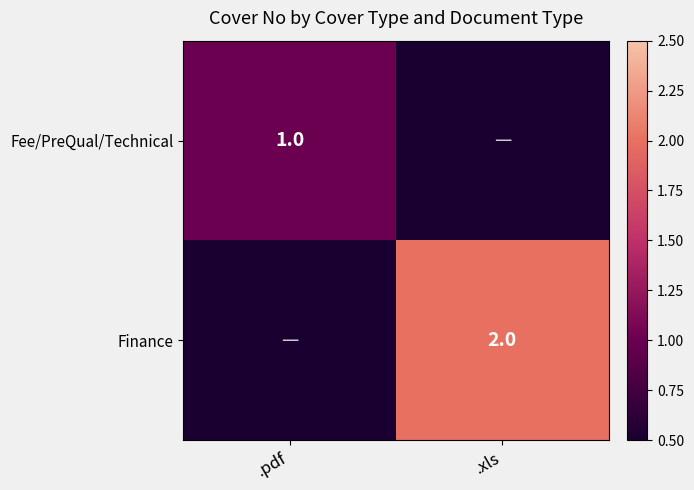

Is it true that Finance equals 2 at .xls?

True